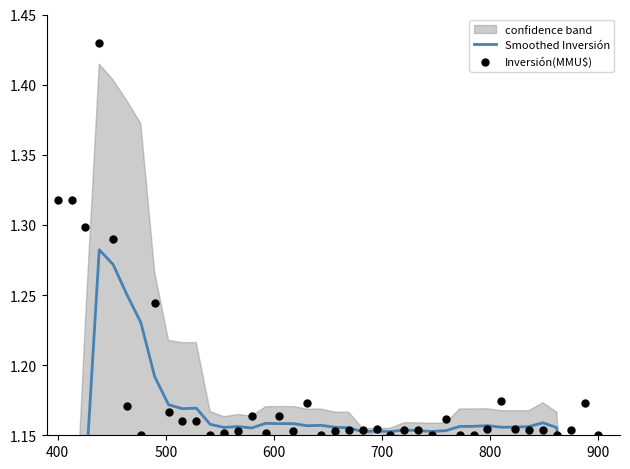

Which series contains the lowest Y value?

Smoothed Inversión